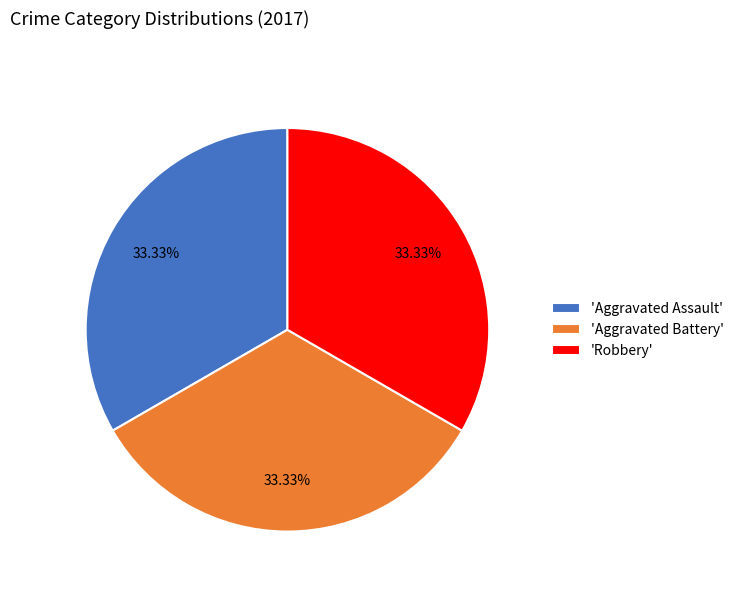

Is there a majority slice in this chart?

No